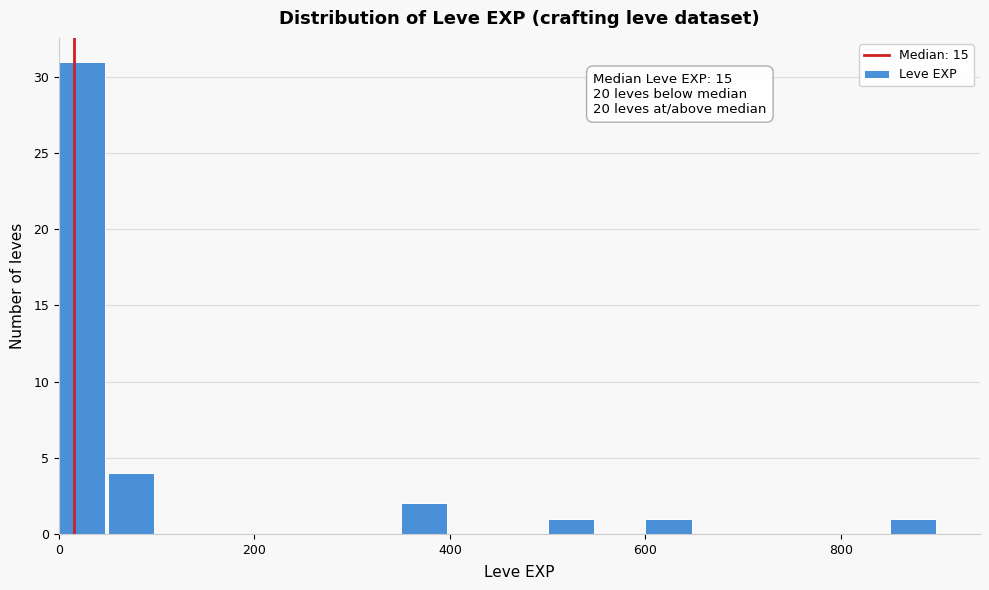

Read against the x-axis, roughly where is the centre of the tallest bar?

20